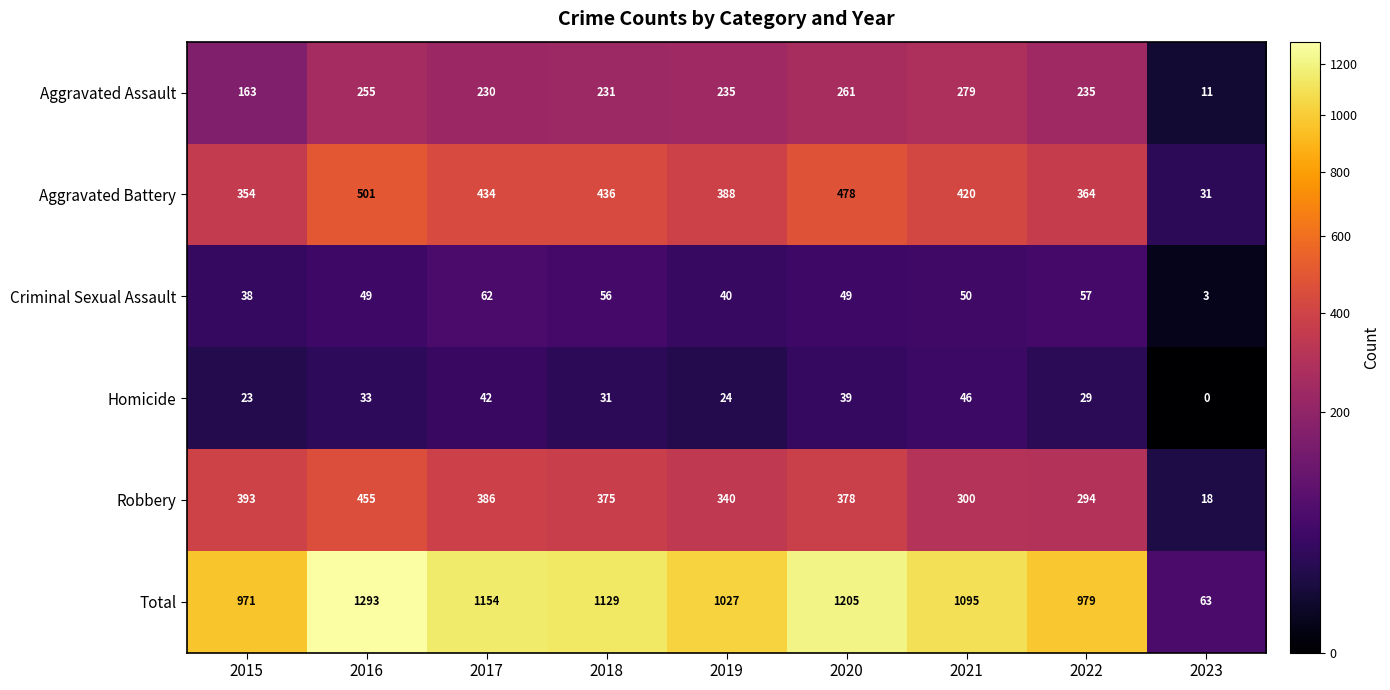

Which category has the highest value across all series?

2016